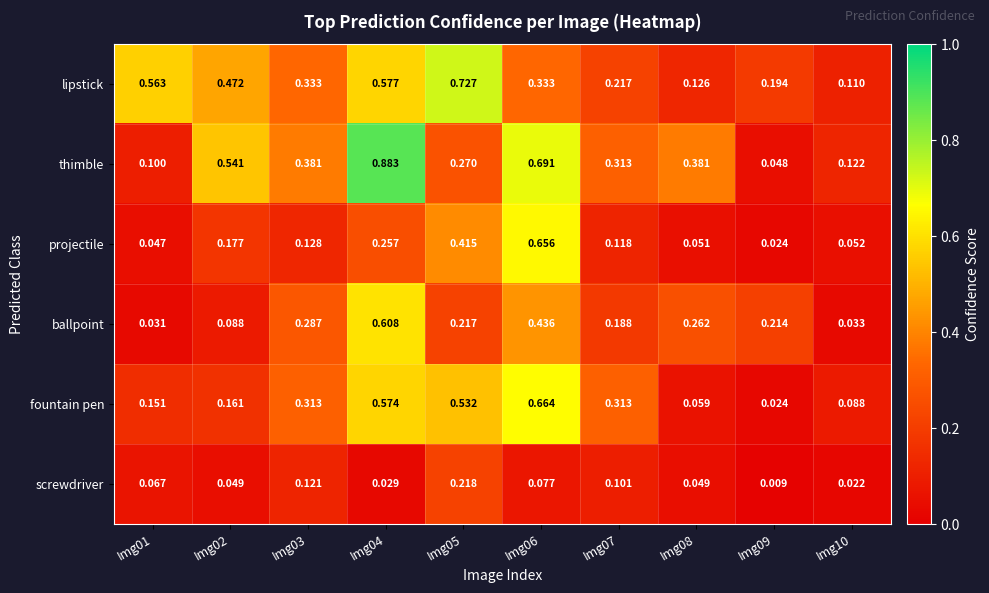

Which series has the largest range (max minus min)?

thimble